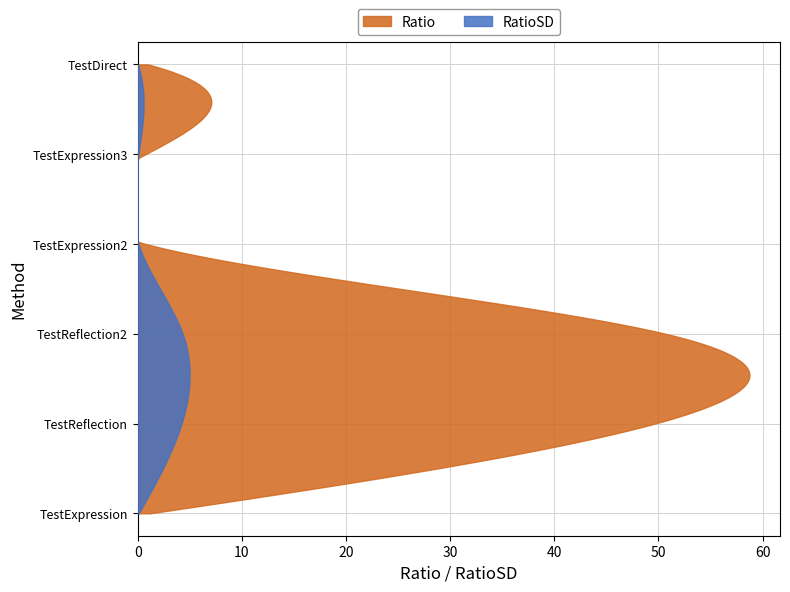

Reading left to right, what are all the values shown in this chart?

Ratio: 1.2	49.7	50.7	0.8	0.7	1.0
RatioSD: 0.1	4.2	4.3	0.1	0.1	0.0